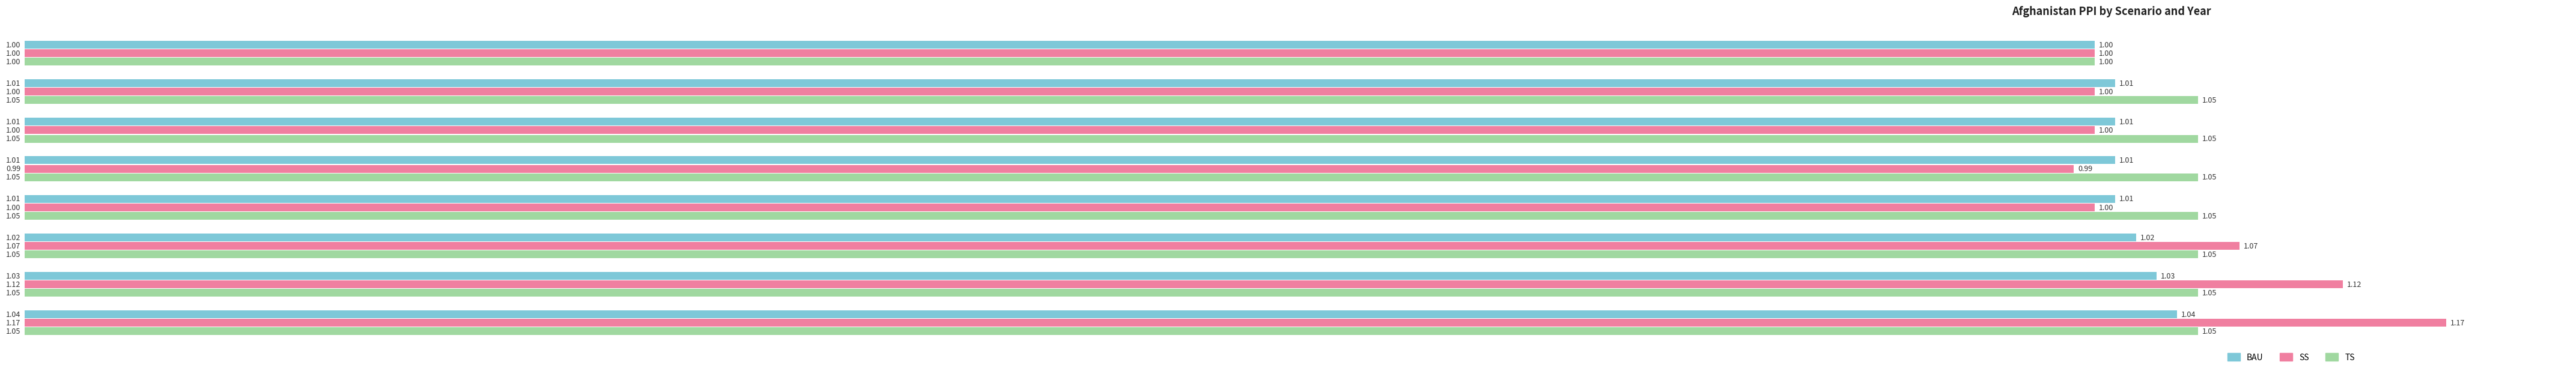

At which category is the sum across all series the highest?

2050